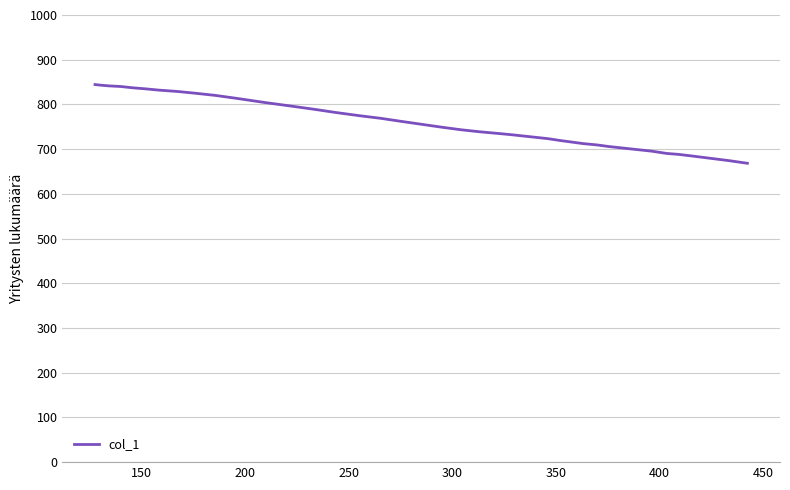

What is the difference between the maximum and minimum values?

176.1